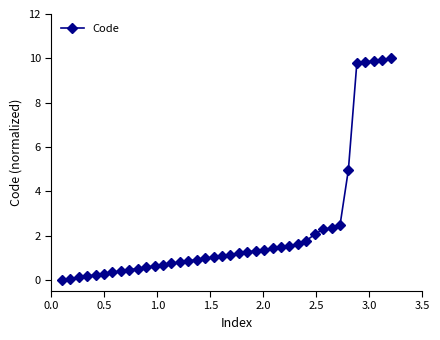

What is the difference between the maximum and second lowest values?

9.9